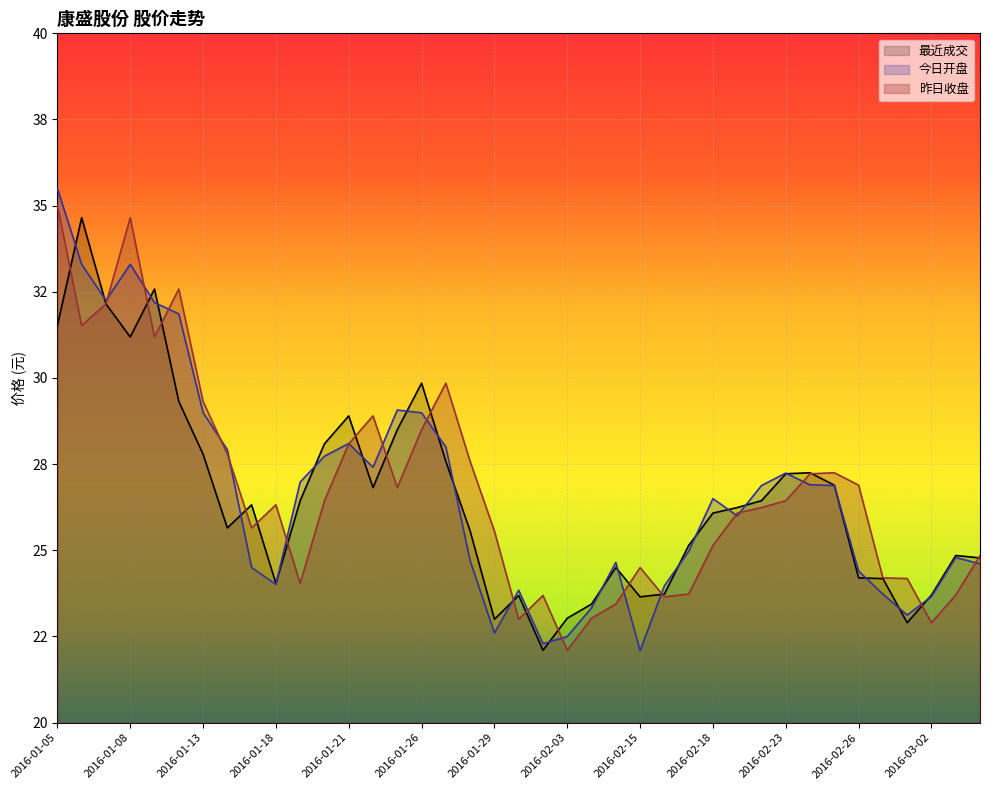

How many categories are shown in the chart?

39